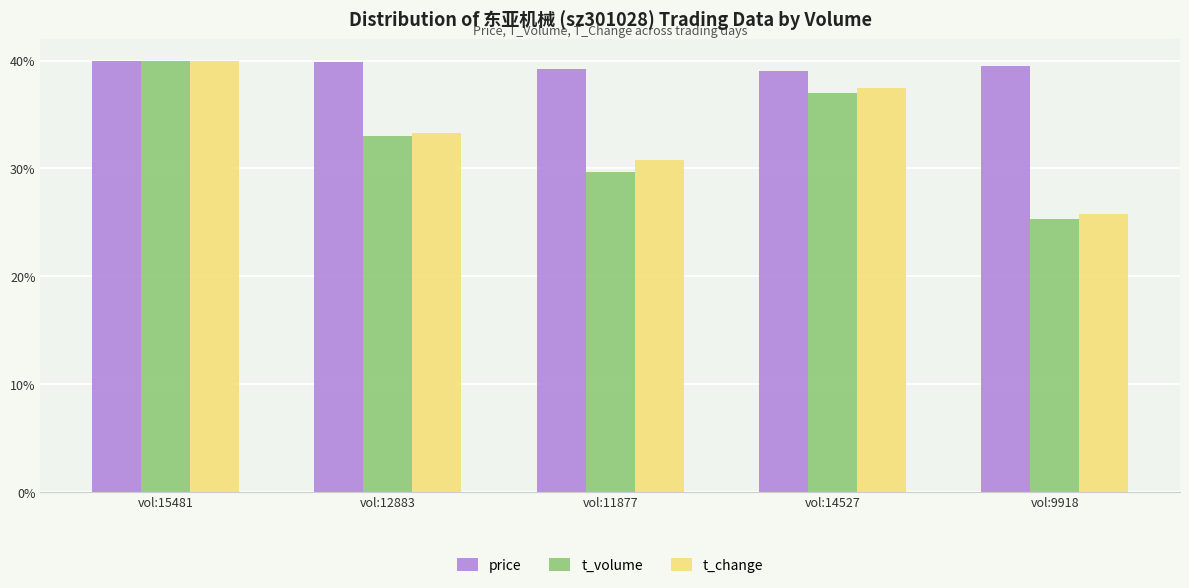

The t_change series shows 44.3 at vol:12883. True or false?

False